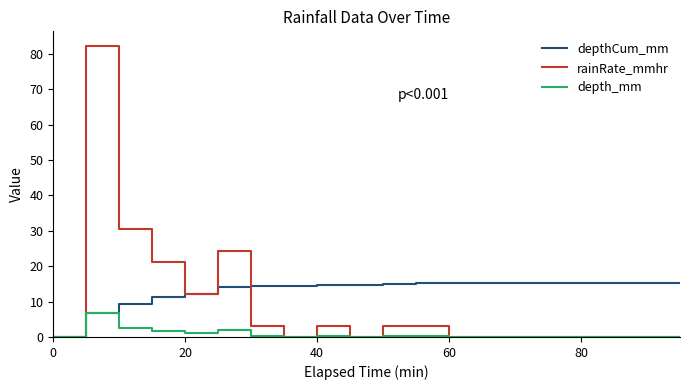

What is the maximum value for depth_mm?

6.9